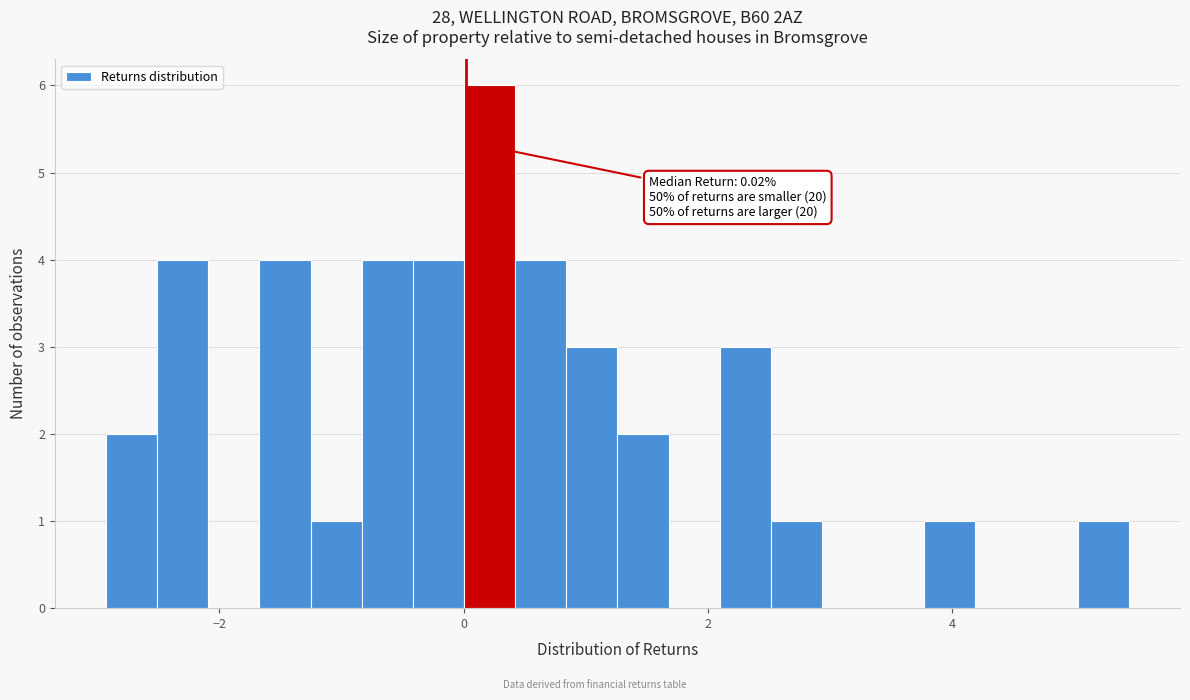

Read against the x-axis, roughly where is the centre of the tallest bar?

0.2